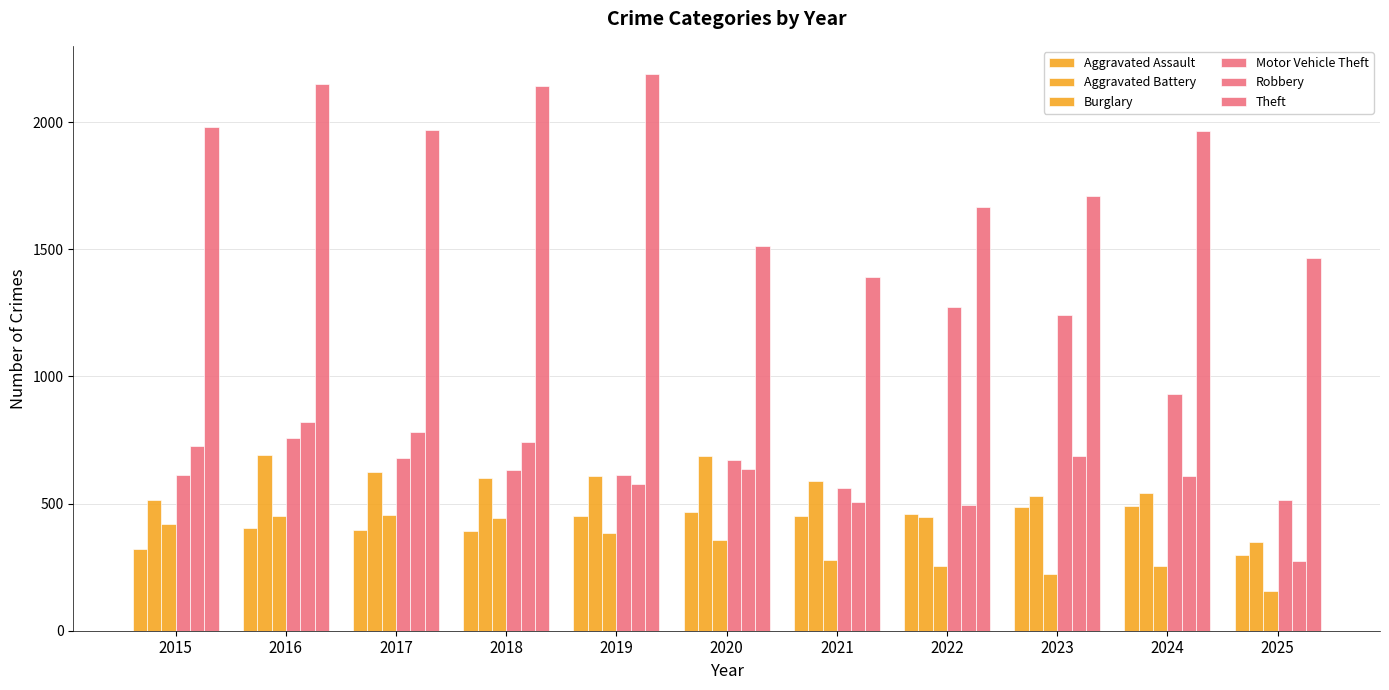

Which series changed the most between 2017 and 2021?

Theft